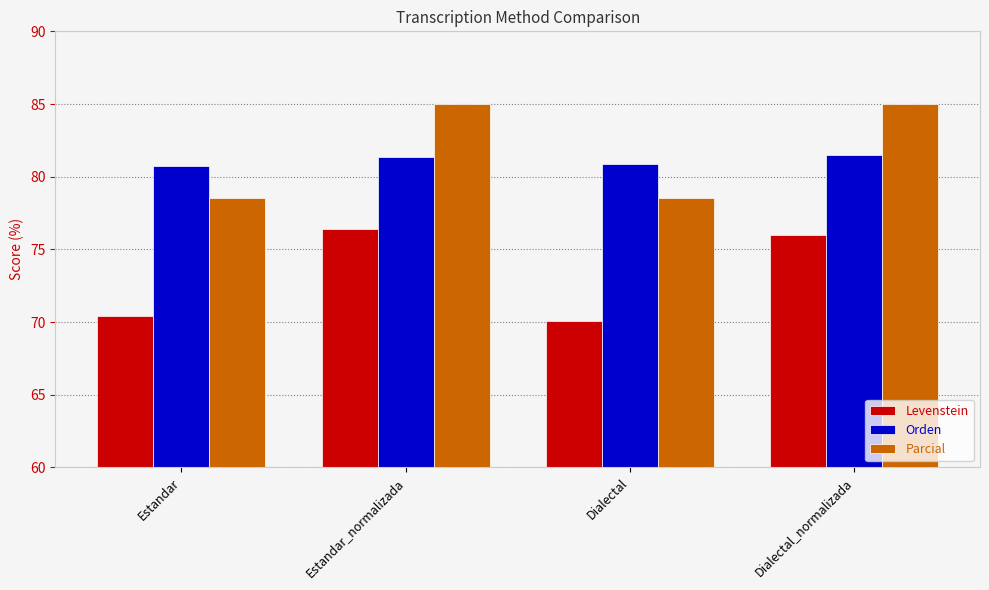

At which category does the chart reach its minimum across all series?

Dialectal